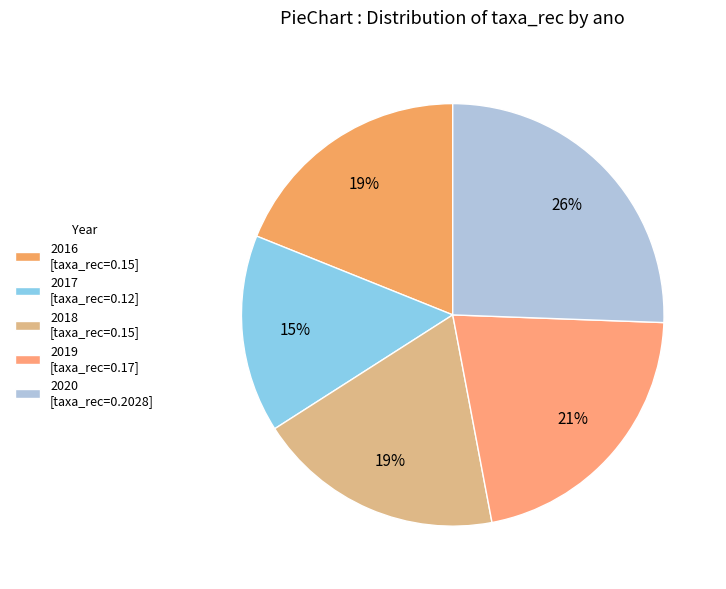

How many slices are in this pie chart?

5